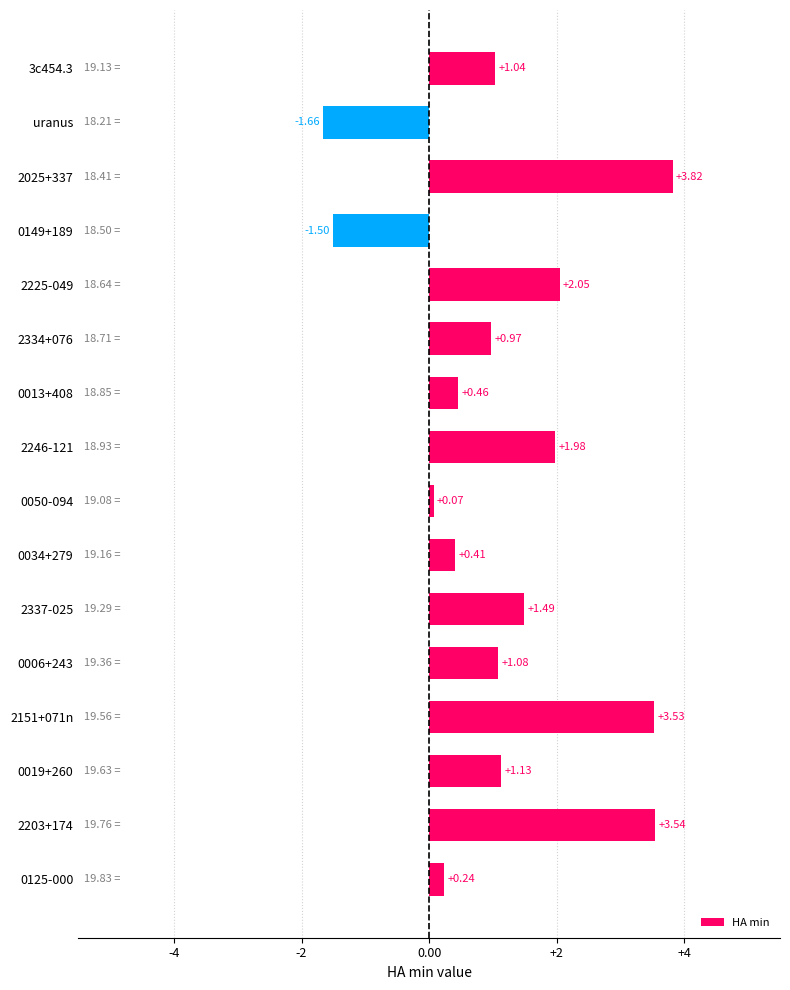

What is the difference between the maximum and minimum values?

5.5